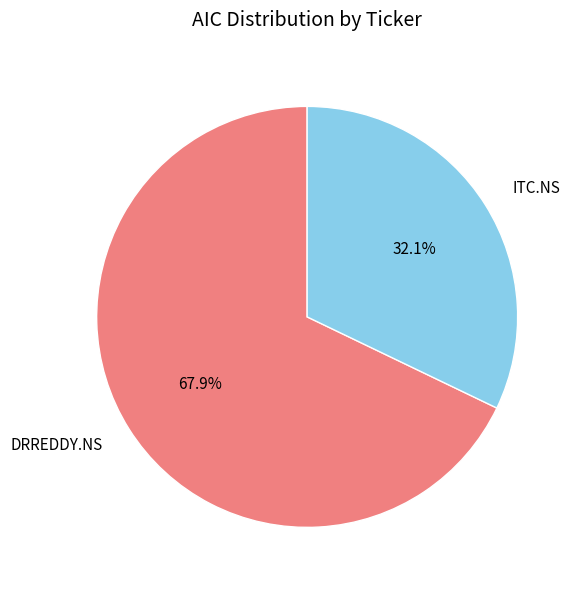

Which slice represents more than half of the pie?

DRREDDY.NS